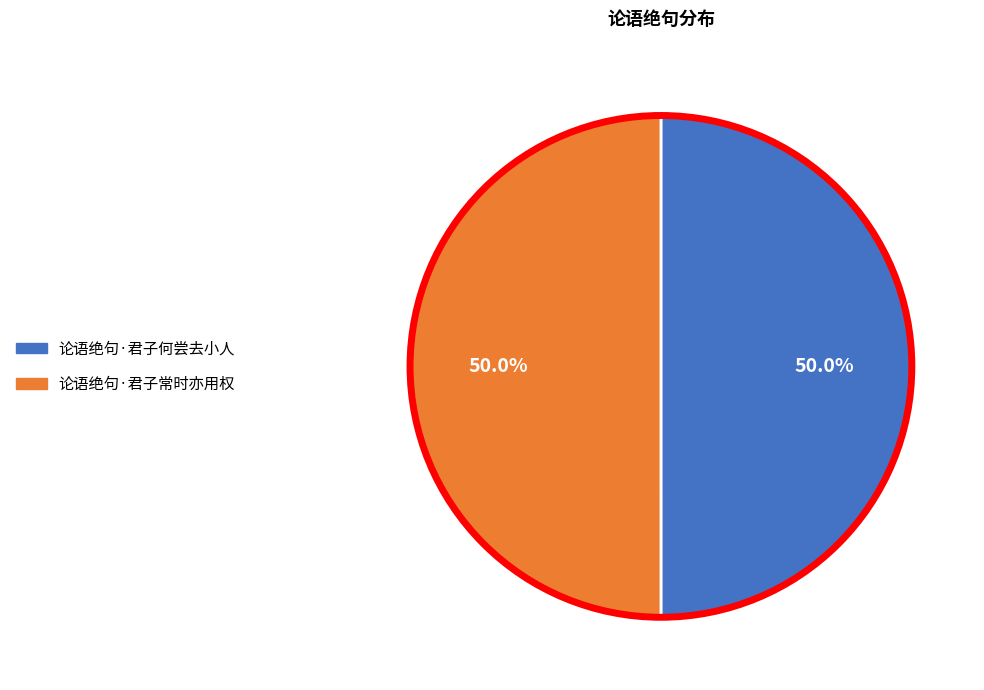

To the nearest percent, what is the combined percentage of 论语绝句·君子何尝去小人 and 论语绝句·君子常时亦用权?

100%